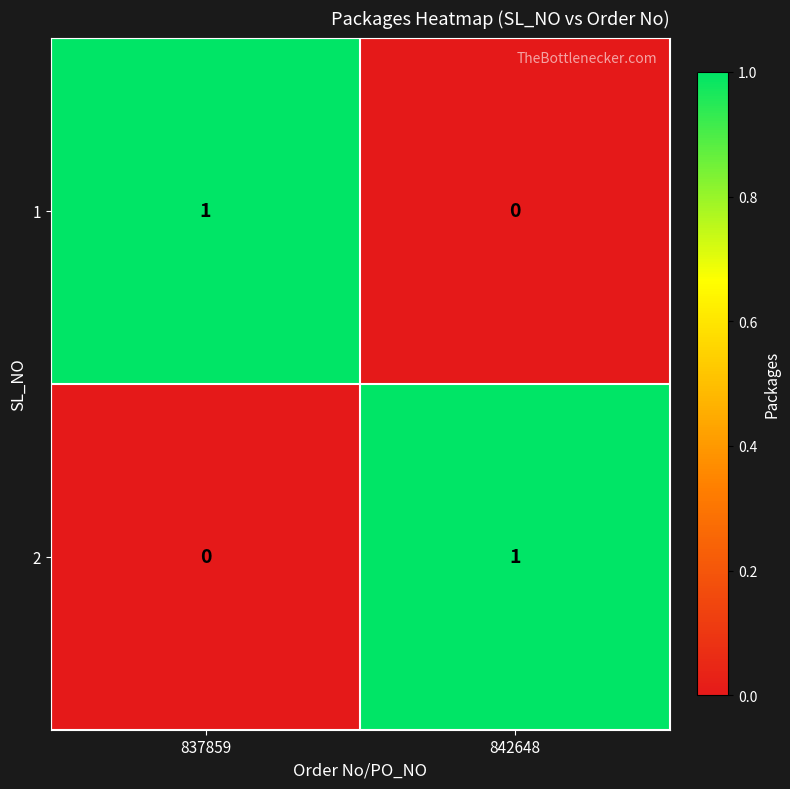

At which label is 2 closest to 0?

837859